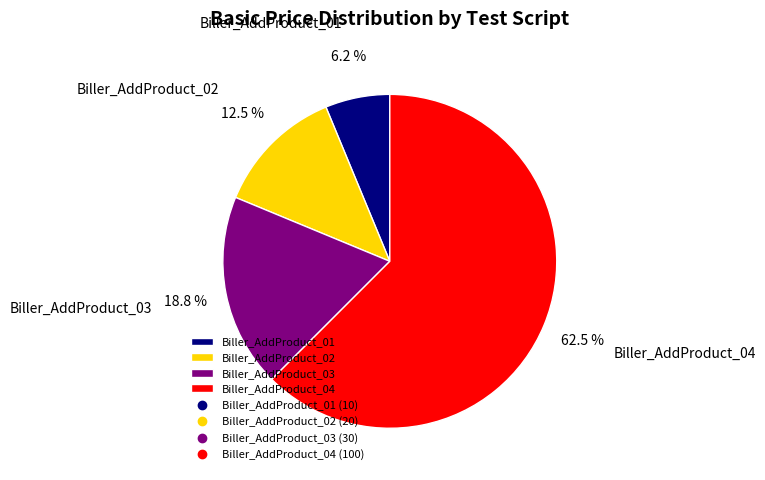

Does any single category account for the majority?

Yes